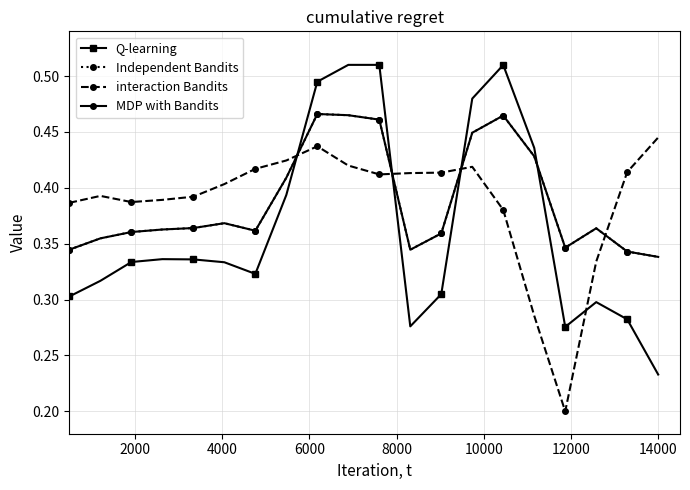

Is this an area chart (filled region under the line)?

No